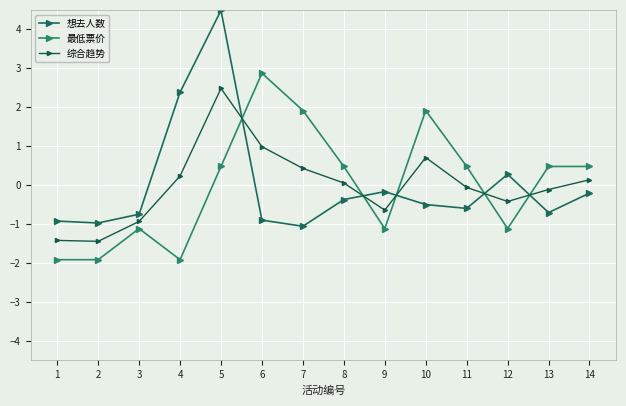

Between 1 and 10, which is larger?

10